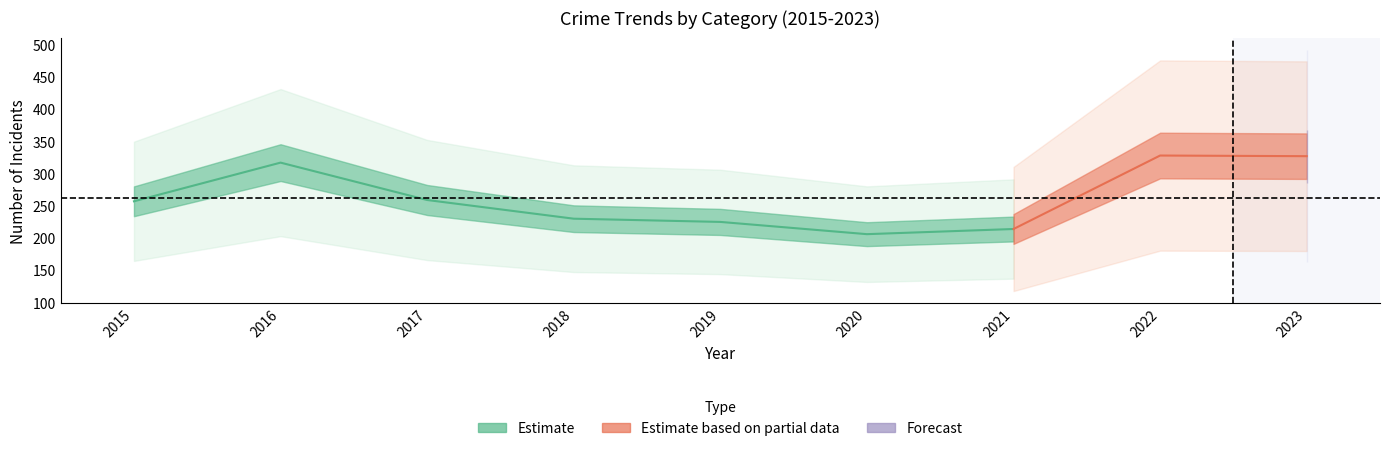

Is it true that Theft equals 146 at 2021?

False